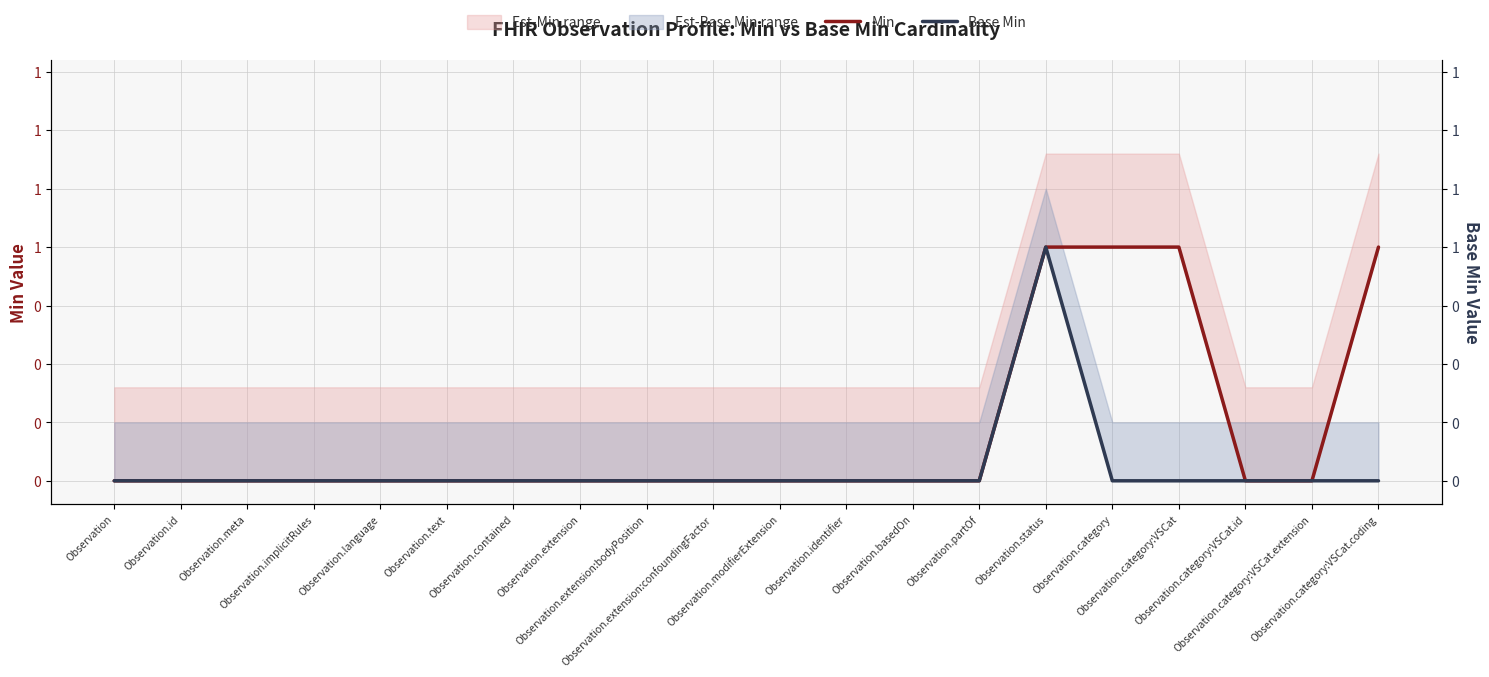

True or false: Min has more than 2 interior local peaks.

False